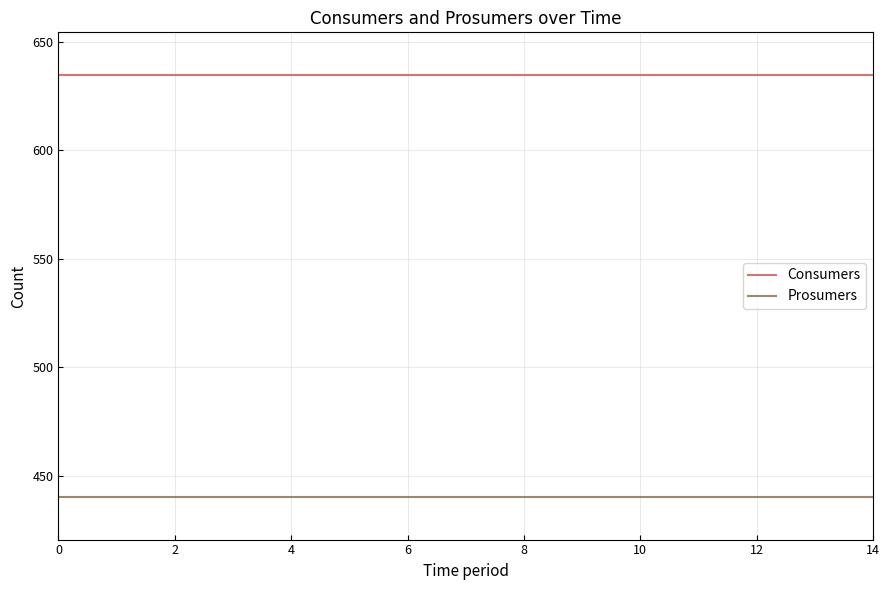

What is the greatest value displayed?

635